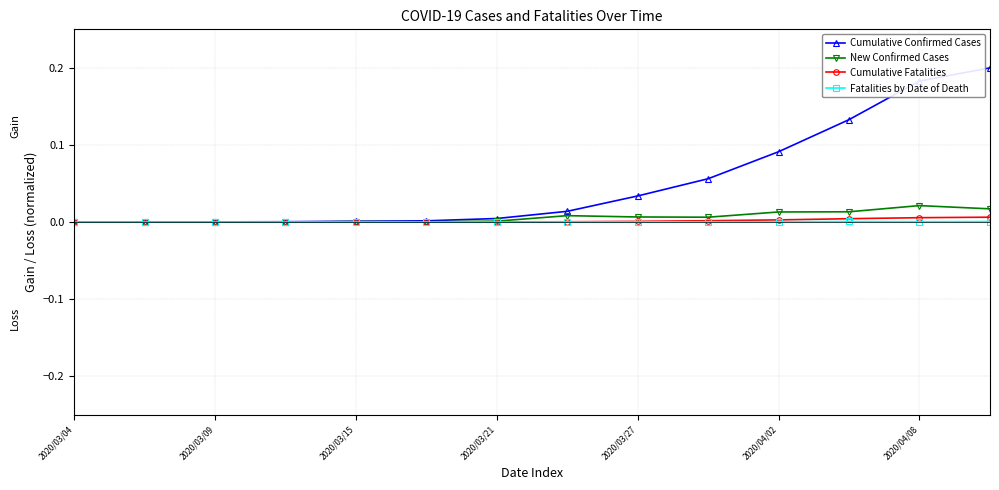

Which series has the largest total across all categories?

Cumulative Confirmed Cases